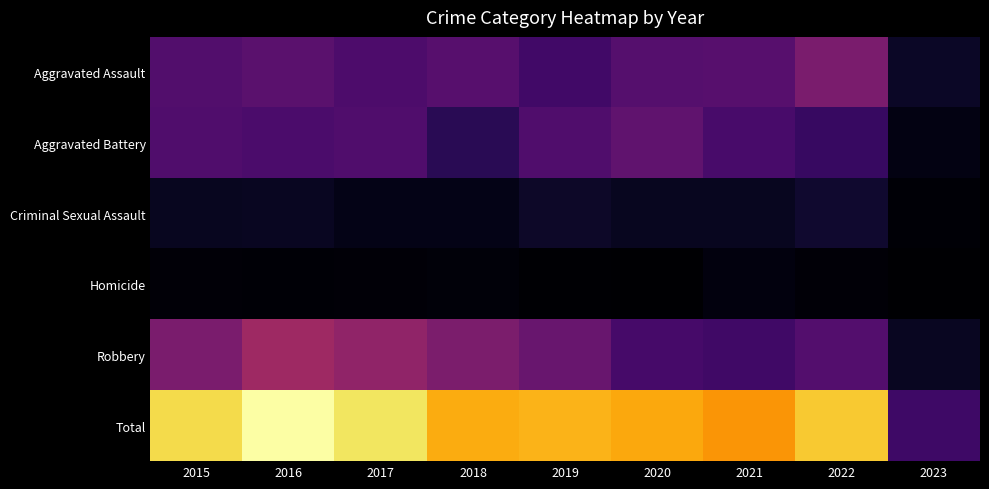

Between 2019 and 2022, which is larger?

2022